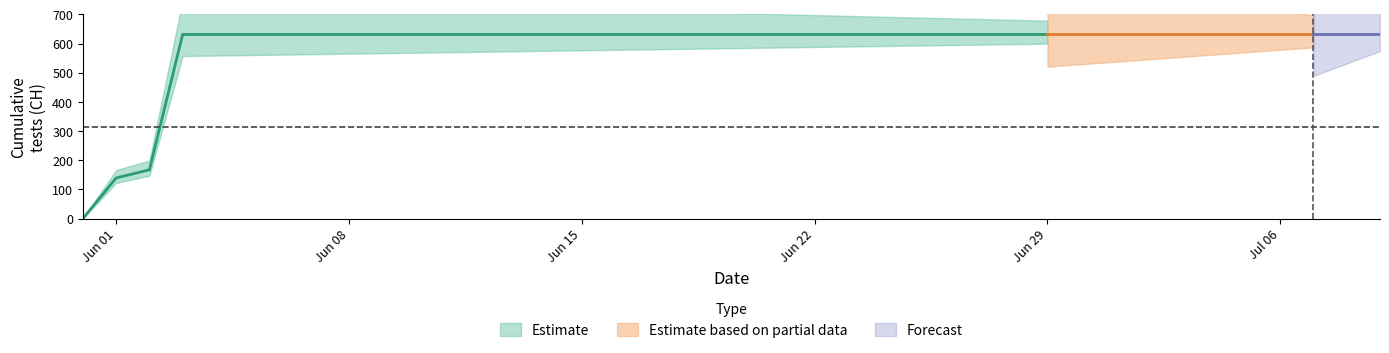

Reading left to right, what are all the values shown in this chart?

2020-05-31=0	2020-06-01=139	2020-06-02=167	2020-06-03=631	2020-06-04=631	2020-06-05=631	2020-06-06=631	2020-06-07=631	2020-06-08=631	2020-06-09=631	2020-06-10=631	2020-06-11=631	2020-06-12=631	2020-06-13=631	2020-06-14=631	2020-06-15=631	2020-06-16=631	2020-06-17=631	2020-06-18=631	2020-06-19=631	2020-06-20=631	2020-06-21=631	2020-06-22=631	2020-06-23=631	2020-06-24=631	2020-06-25=631	2020-06-26=631	2020-06-27=631	2020-06-28=631	2020-06-29=631	2020-06-30=631	2020-07-01=631	2020-07-02=631	2020-07-03=631	2020-07-04=631	2020-07-05=631	2020-07-06=631	2020-07-07=631	2020-07-08=631	2020-07-09=631